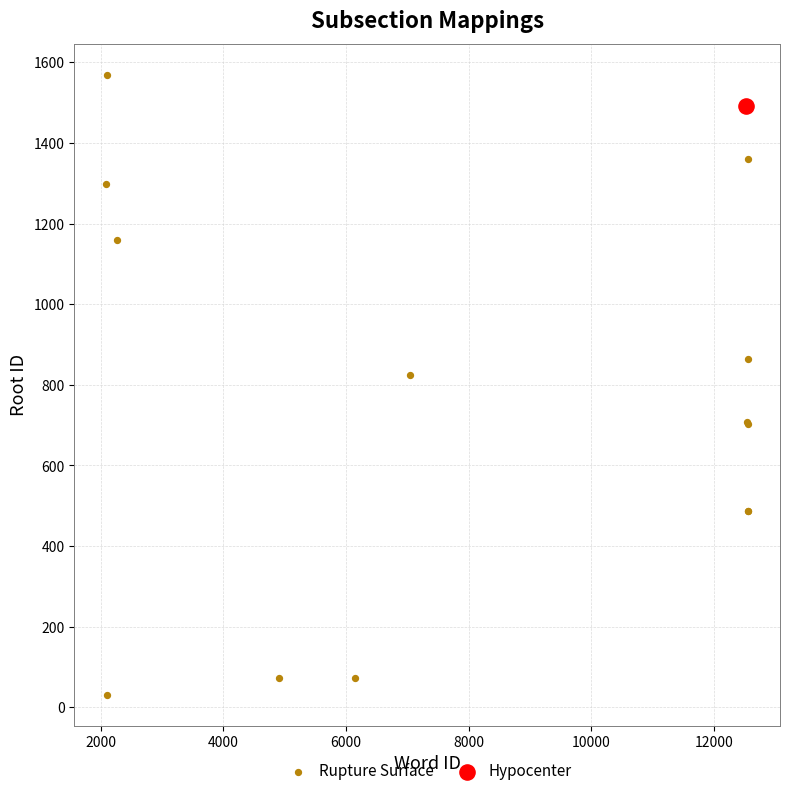

What are all the series names shown in the legend?

Rupture Surface, Hypocenter